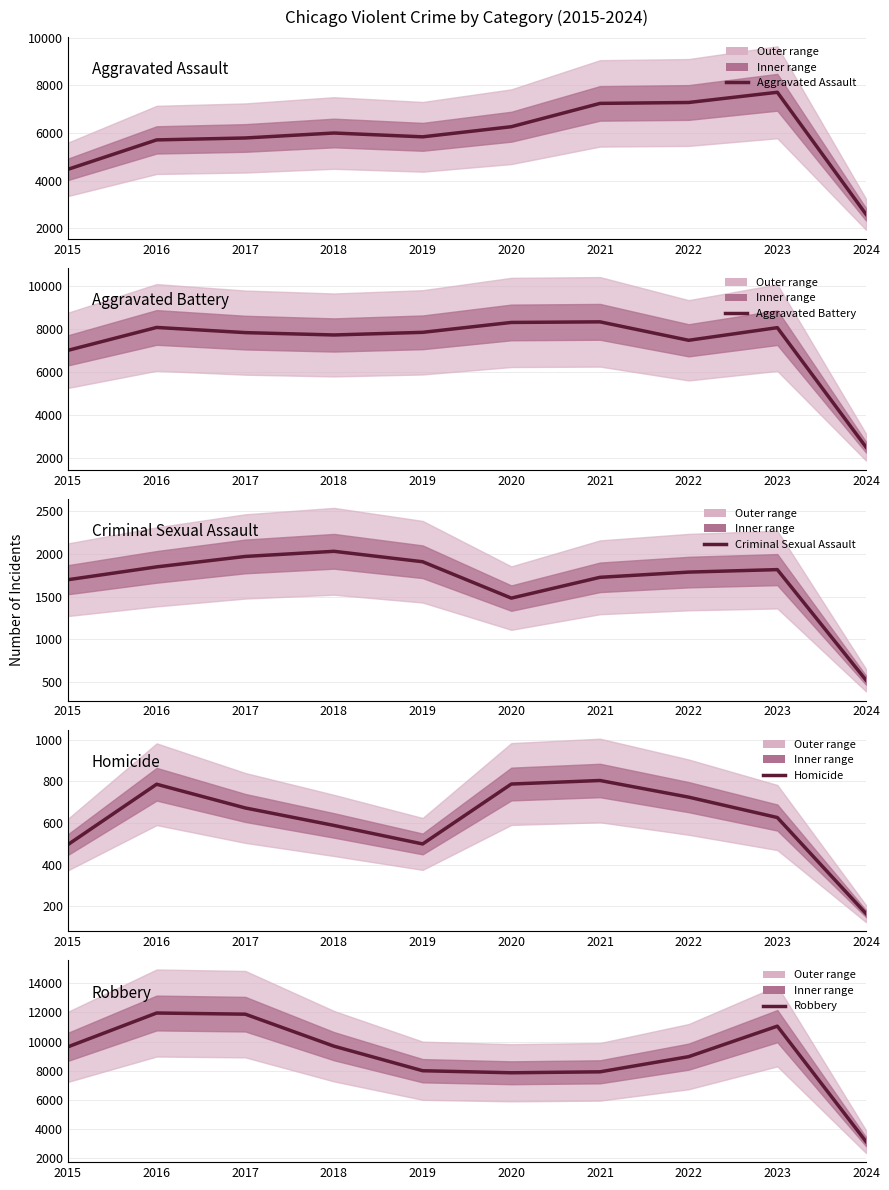

What is the value of the Aggravated Battery point at the 4th from the left?

7735